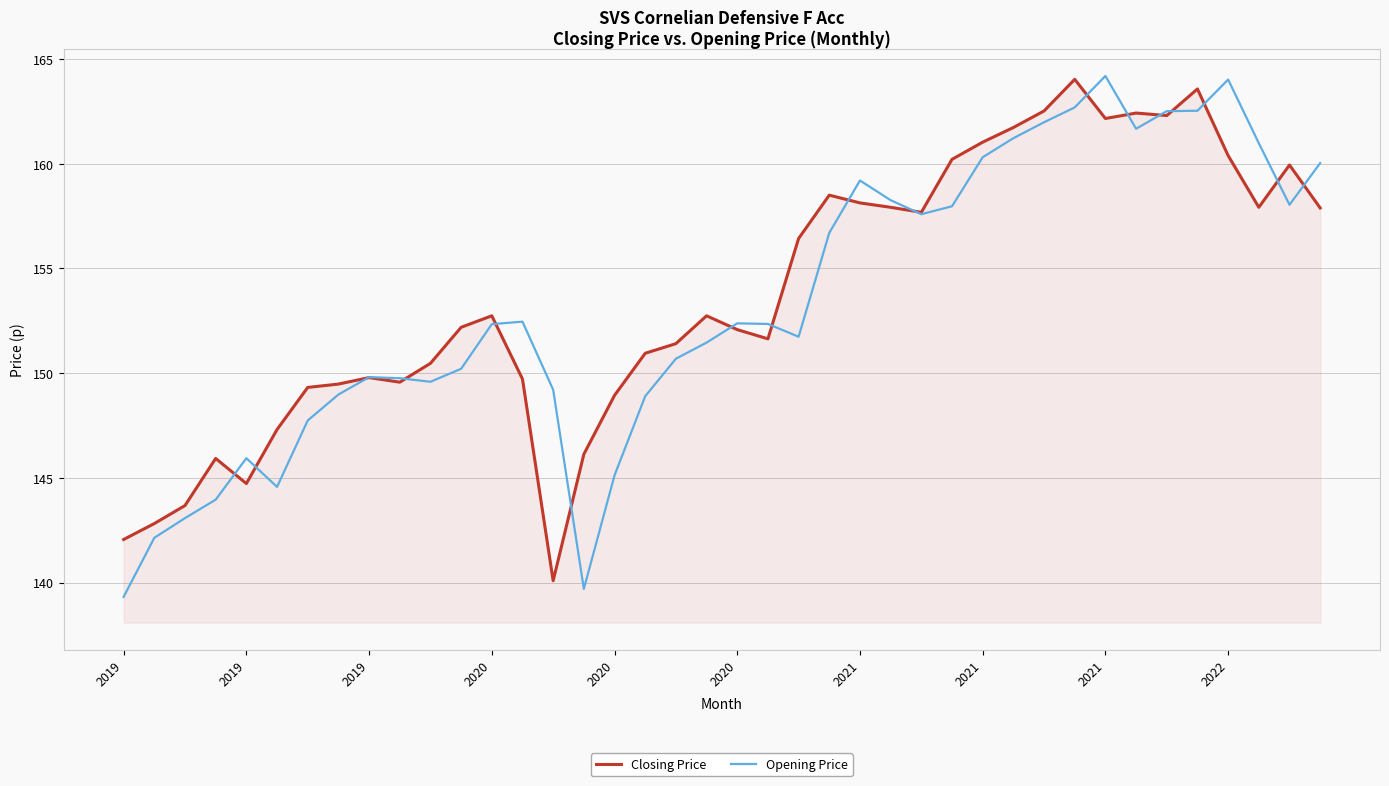

What is the lowest value of the Closing Price series?

140.1